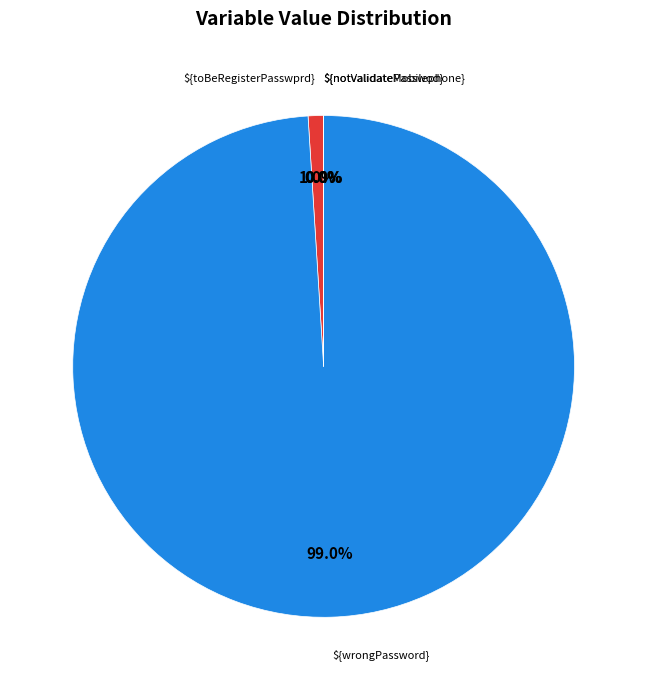

To the nearest percent, what is the difference between the largest and smallest slice percentages?

99%